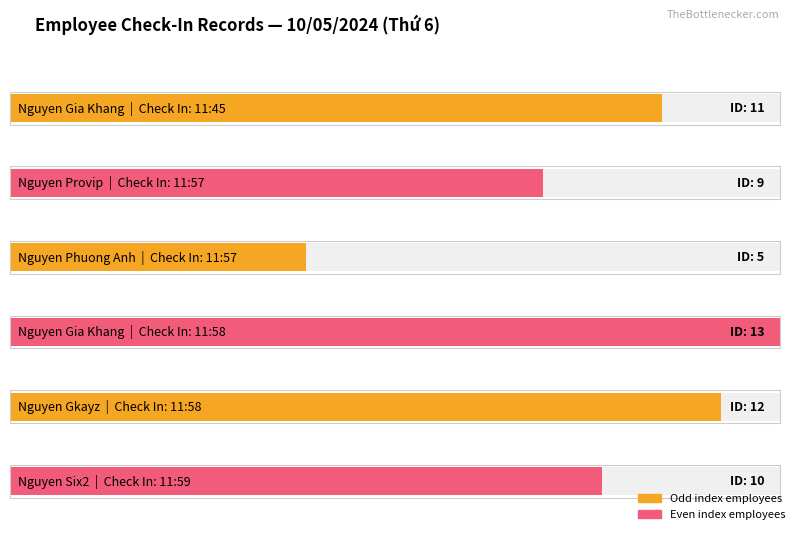

Reading left to right, transcribe all the data shown in this chart.

11:45=11	11:57=9	11:57=5	11:58=13	11:58=12	11:59=10